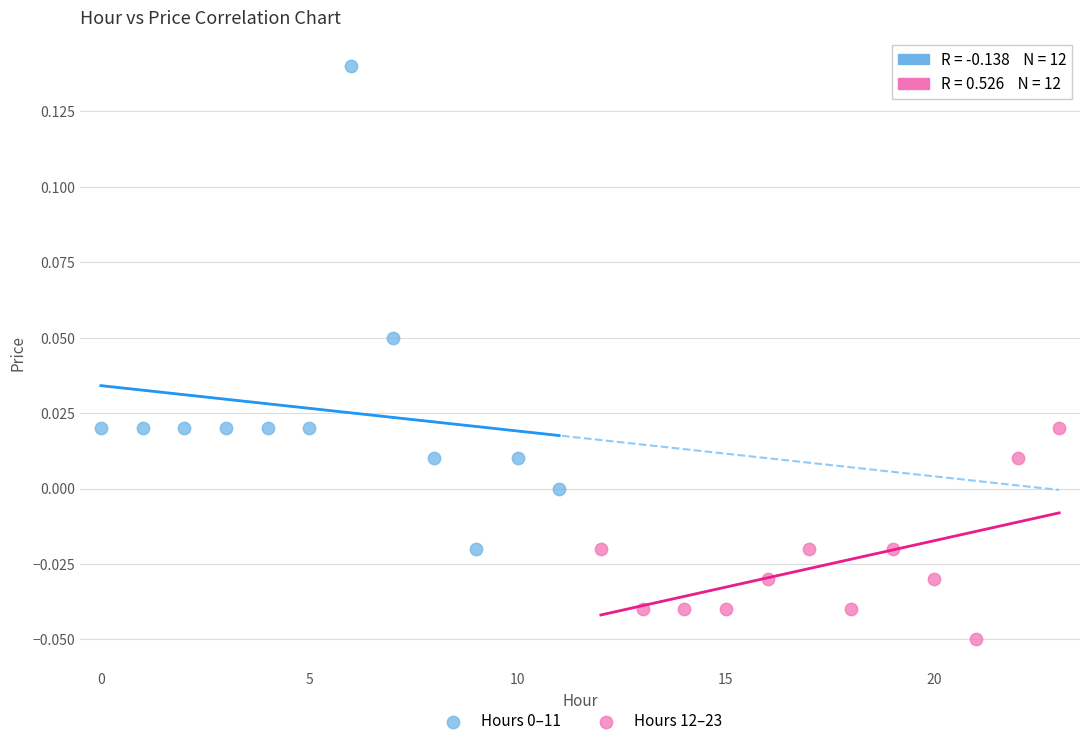

Which series reaches the minimum Y coordinate?

Hours 12–23